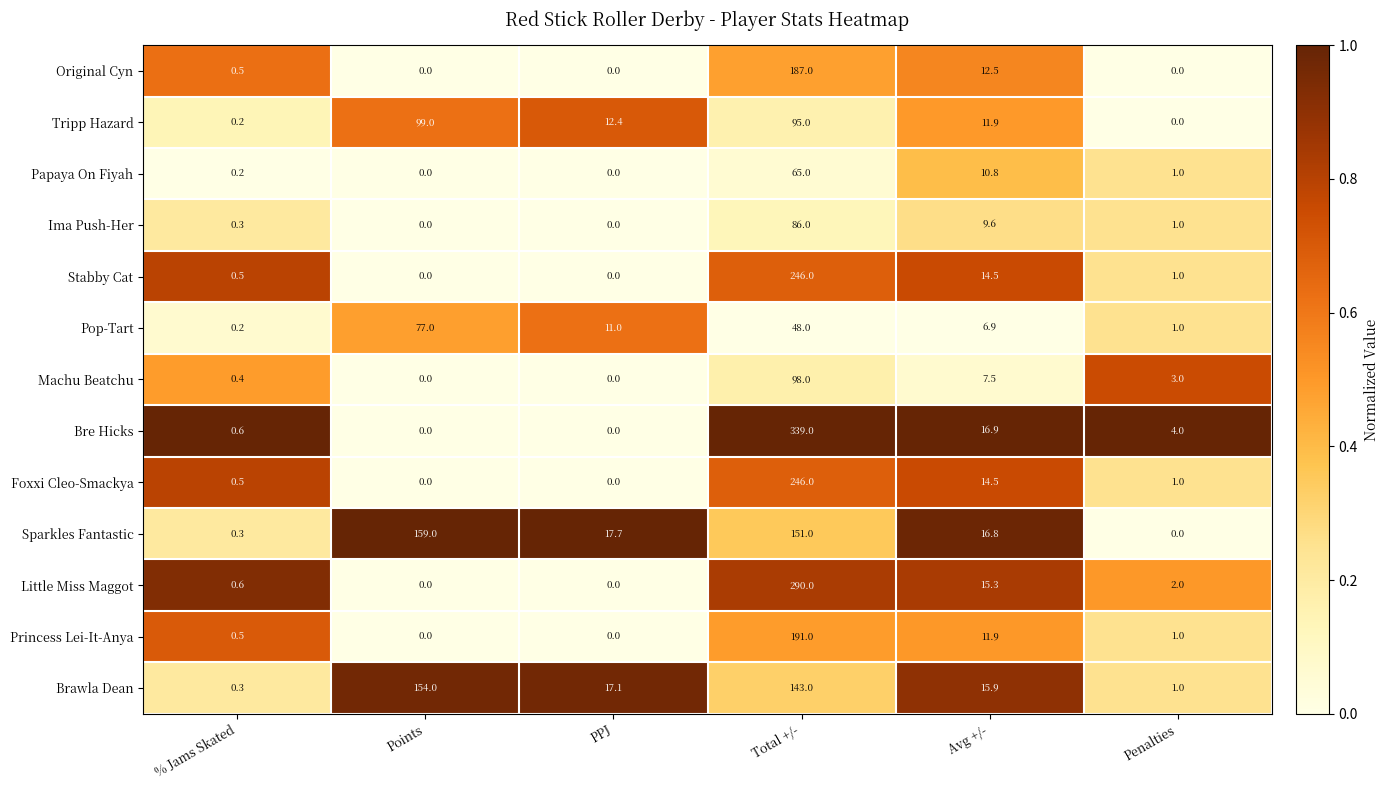

What is the spread (max minus min) of values at PPJ?

17.7